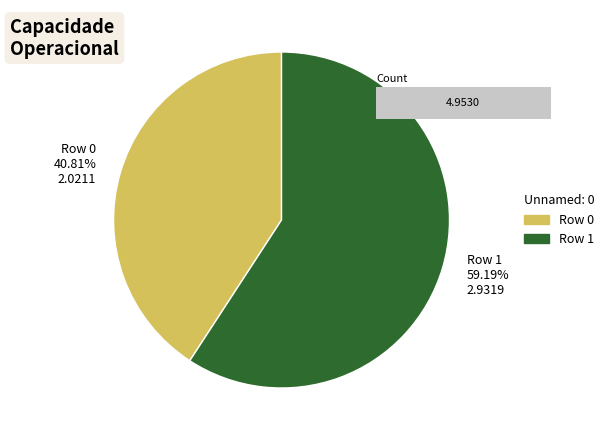

What is the change in value from 0 to 1?

+0.9